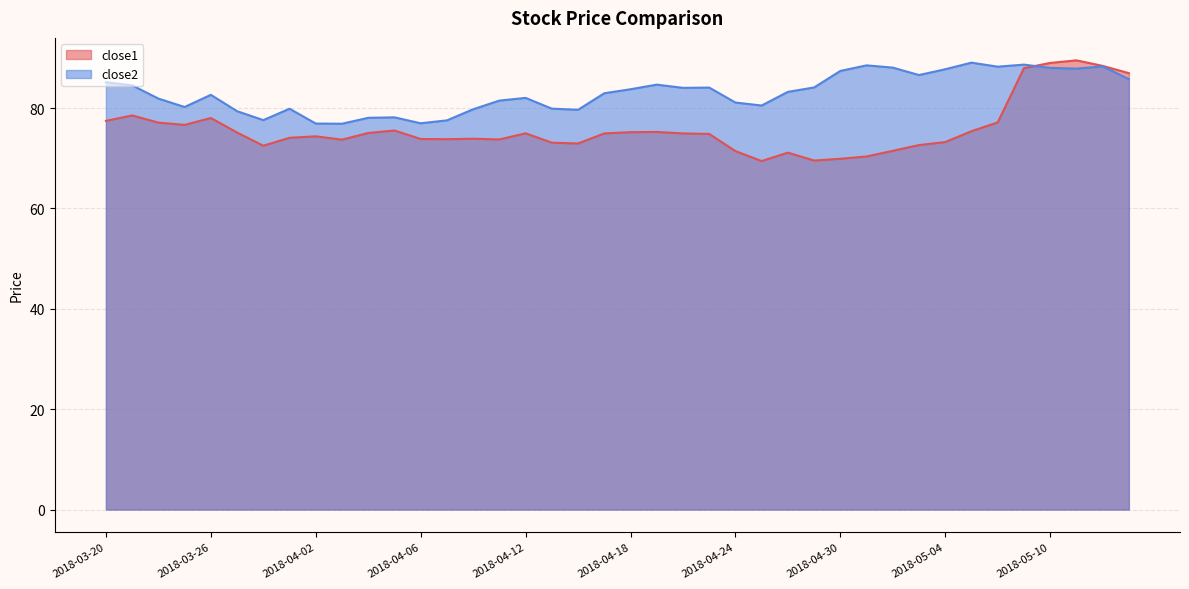

In close1, how many points are higher than both neighbors (excluding endpoints)?

9